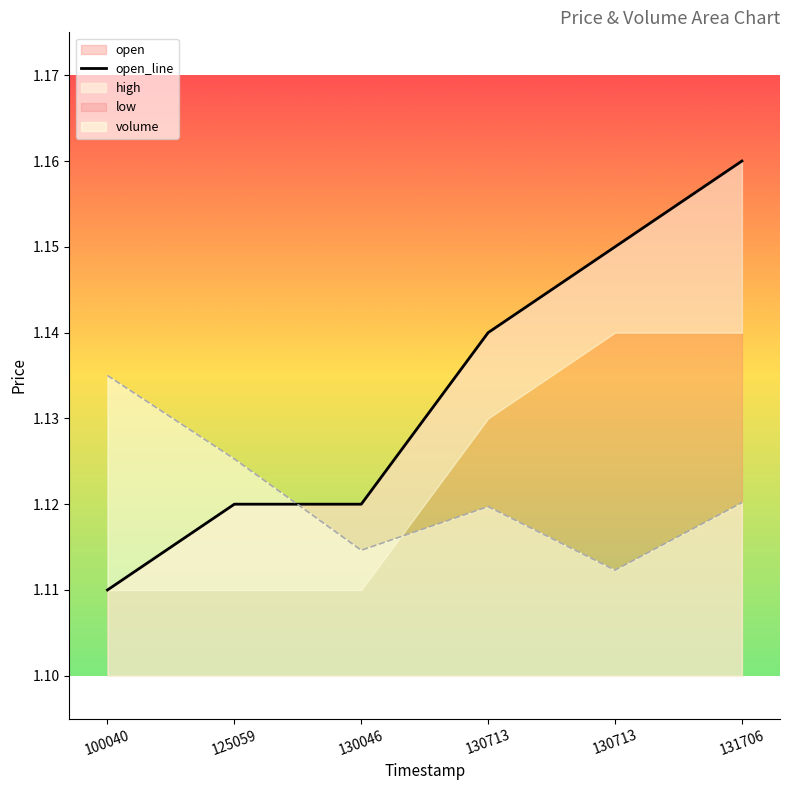

Rank the categories by value from lowest to highest.

100040, 125059, 130046, 130713, 130713, 131706